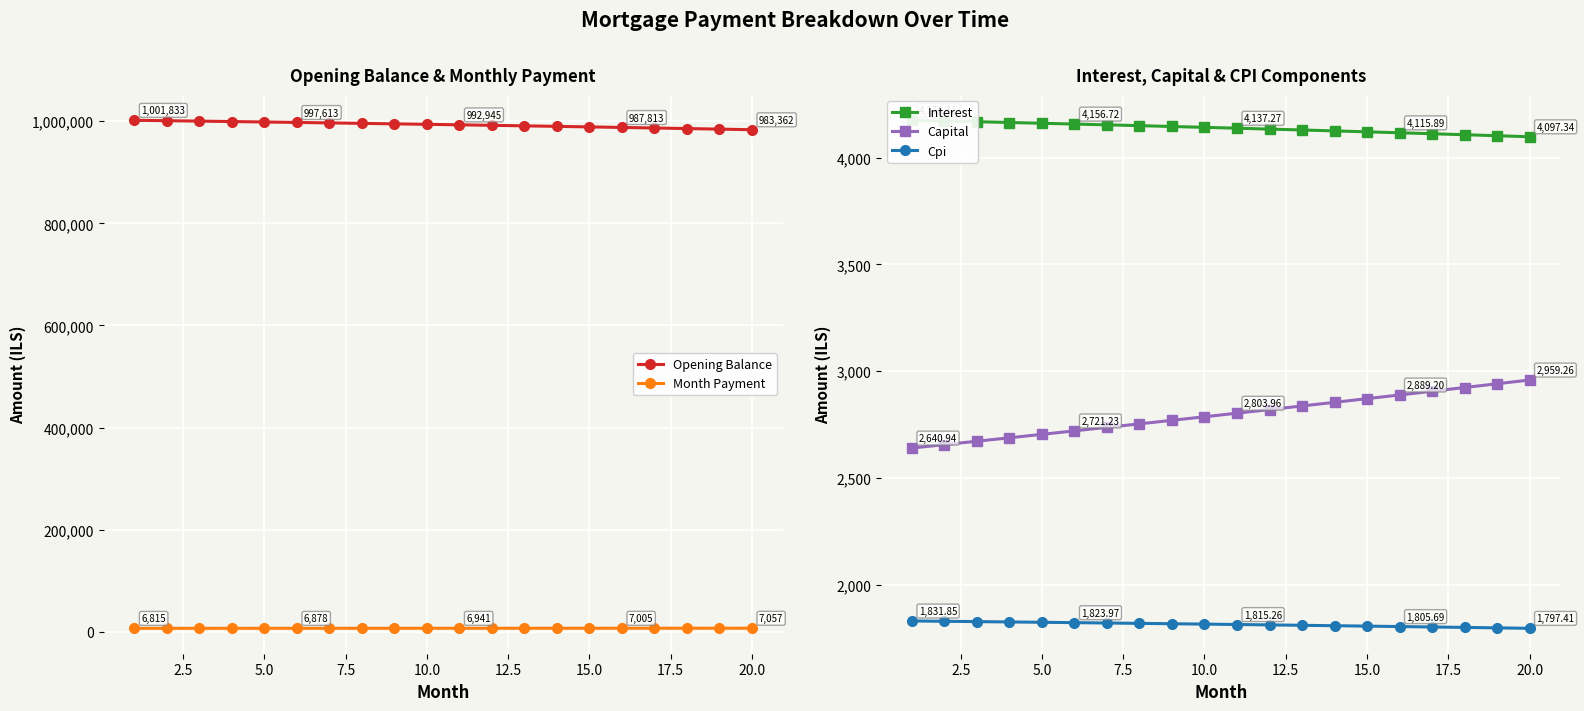

True or false: Capital and Month Payment intersect in this chart.

False